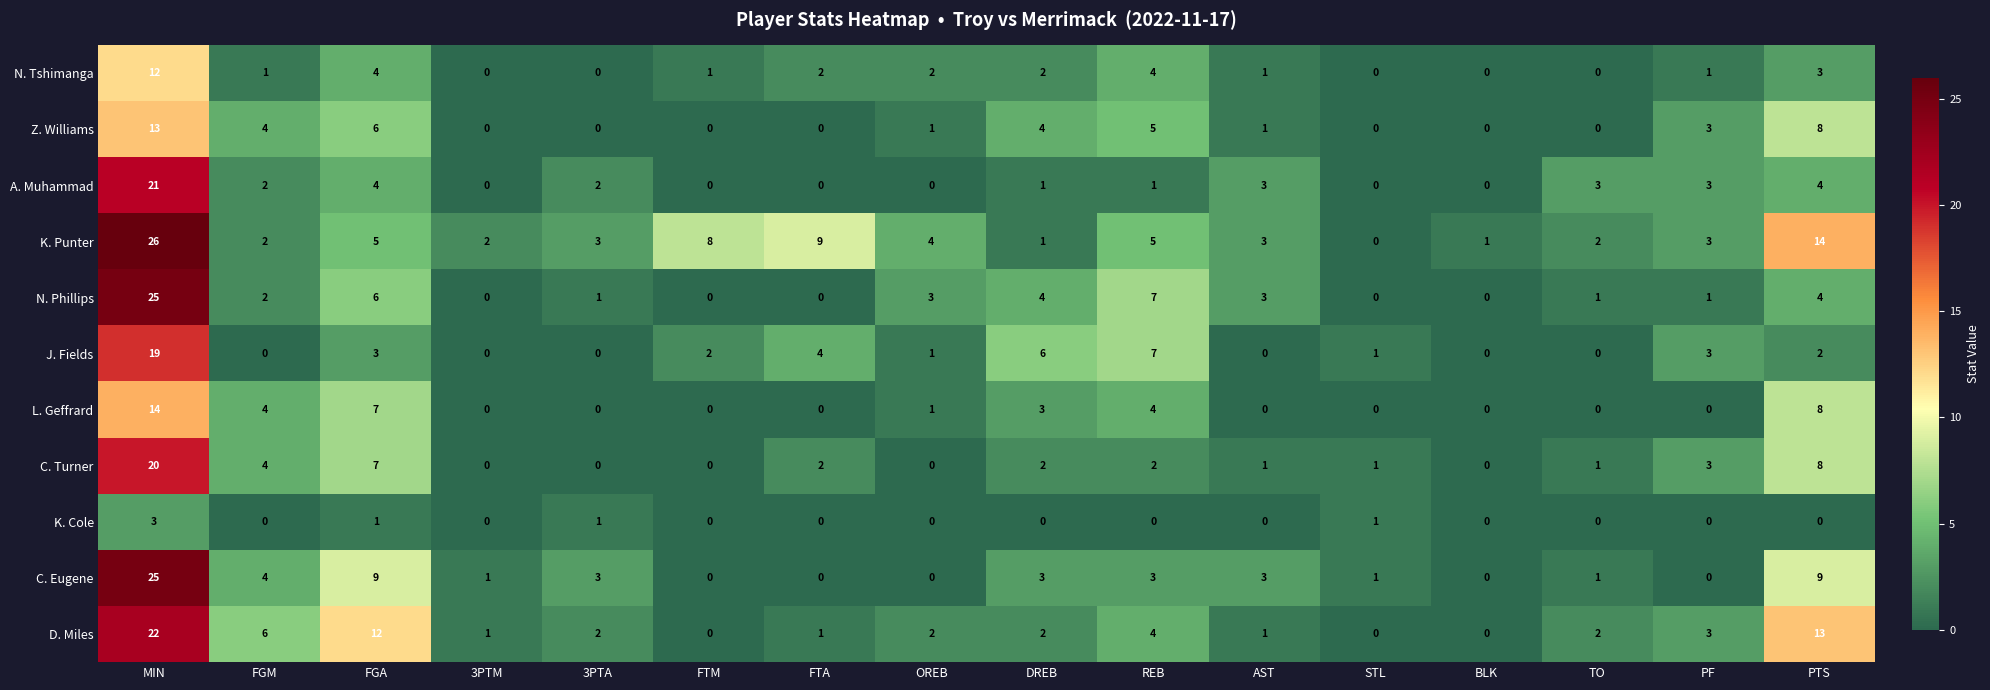

The value of J. Fields at TO is 0. True or false?

True